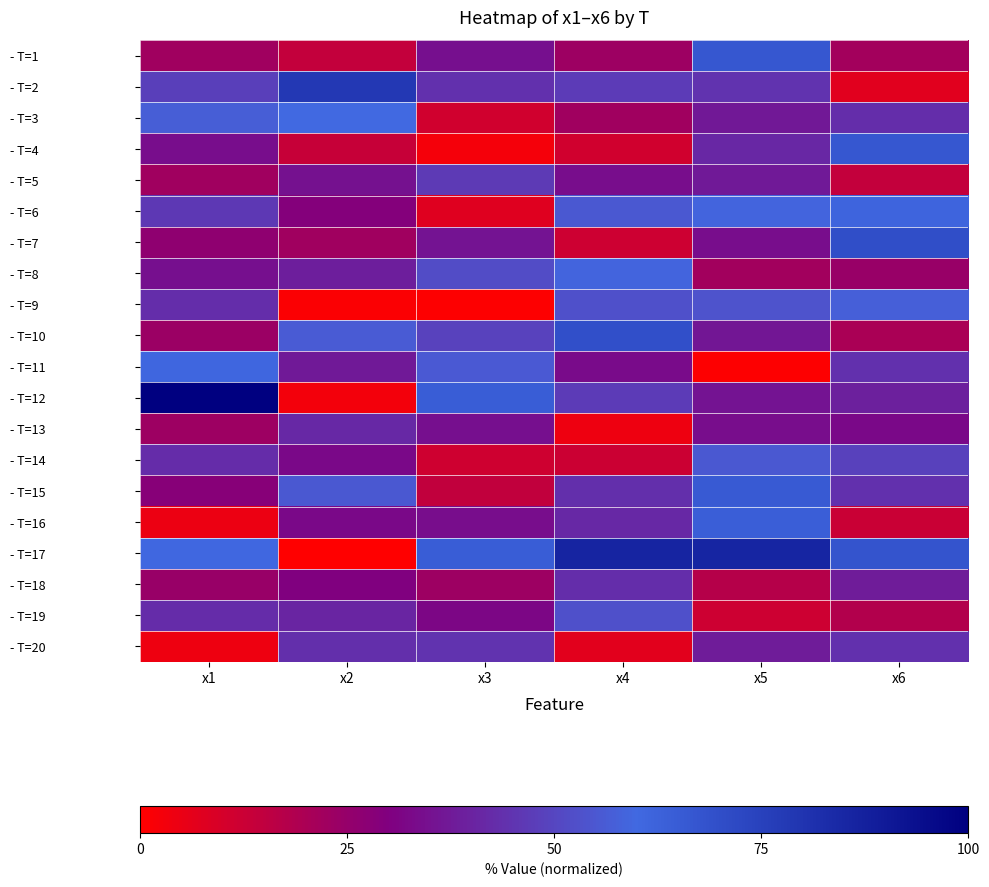

What is the difference between the highest and lowest values at x2?

78.4